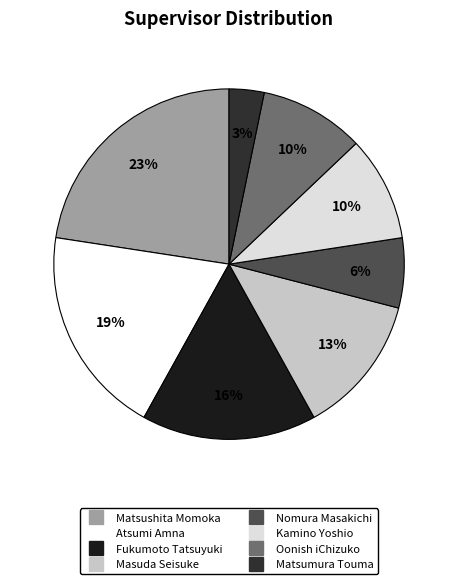

To the nearest percent, what is the difference between the Matsumura Touma and Masuda Seisuke slice percentages?

10%